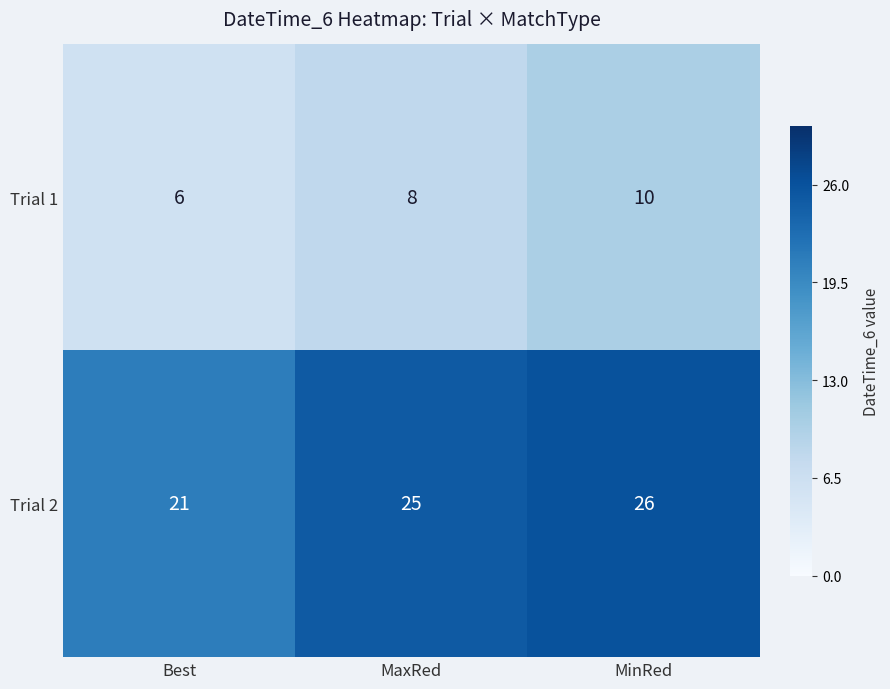

Reading right to left, what are all the values shown in this chart?

Trial 1: MinRed=10	MaxRed=8	Best=6
Trial 2: MinRed=26	MaxRed=25	Best=21